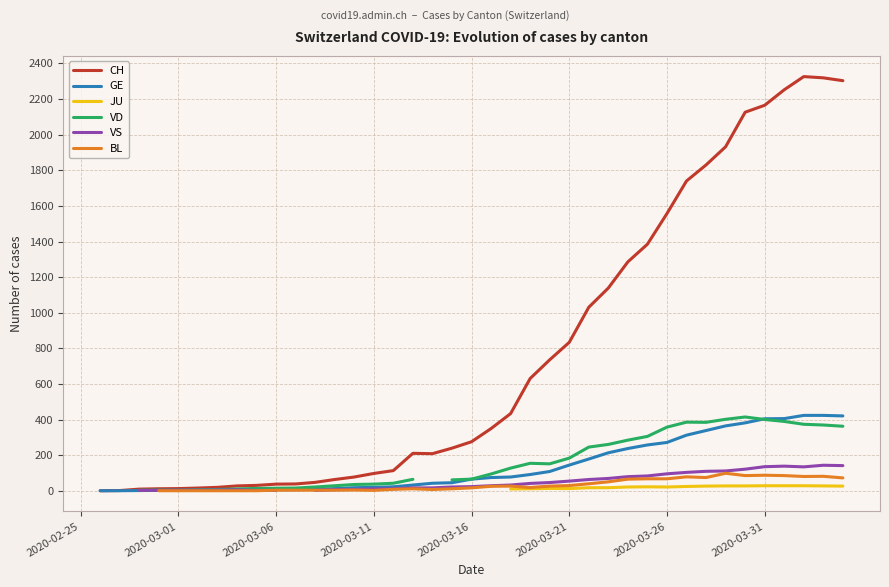

True or false: JU has more than 1 points higher than both neighbors.

True